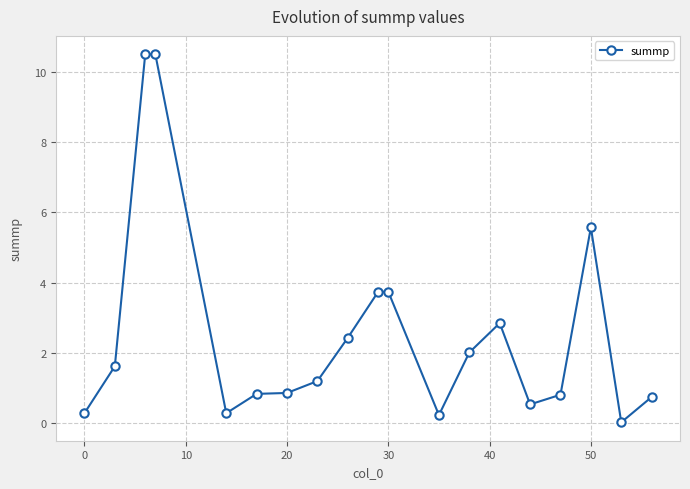

What is the sum of all values?

48.8